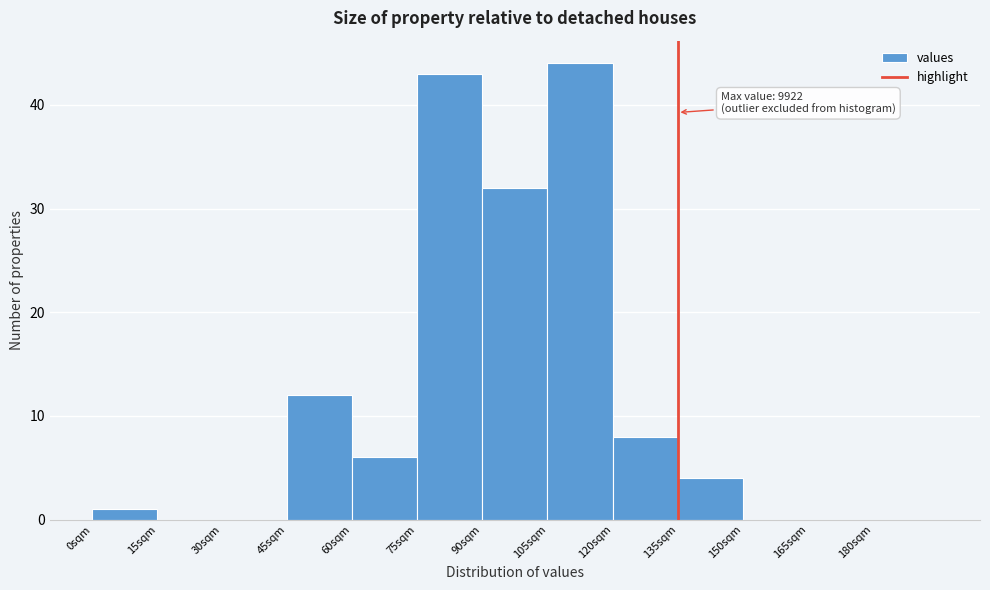

Over which range of the x-axis is the bar tallest?

105 to 120